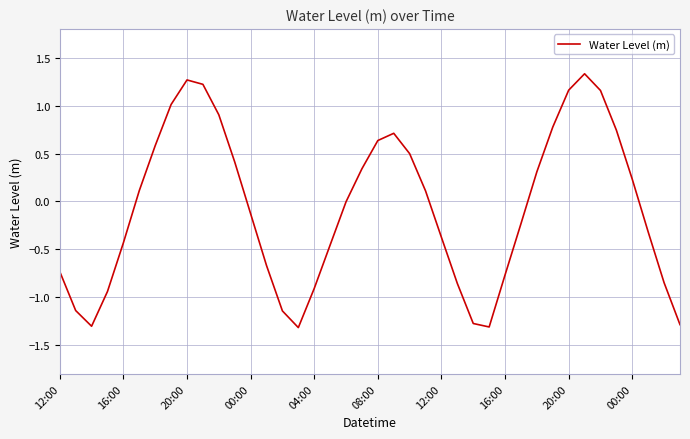

What is the maximum value shown in the chart?

1.3